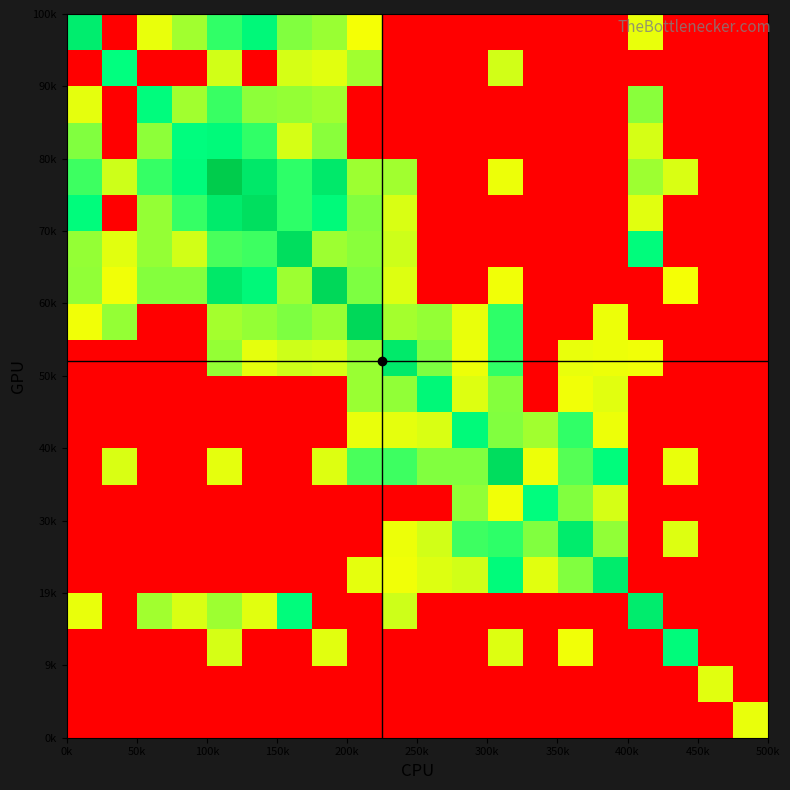

At how many categories does at least one series exceed 12?

1